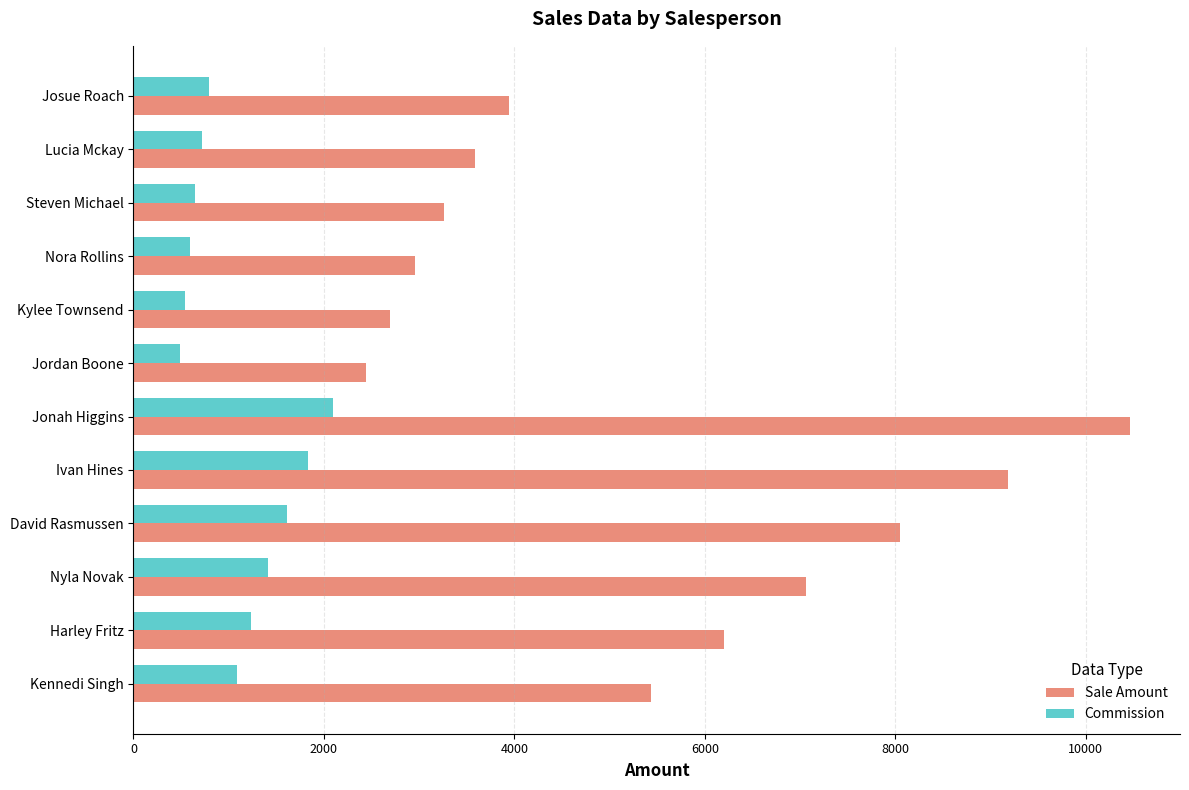

What is the greatest value displayed?

10467.2